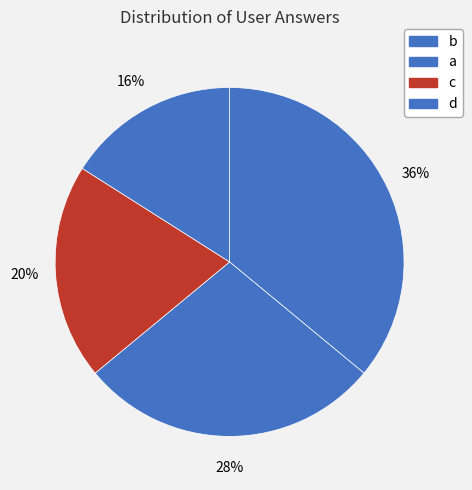

Combined, what portion of the pie is a and d?

44.0%